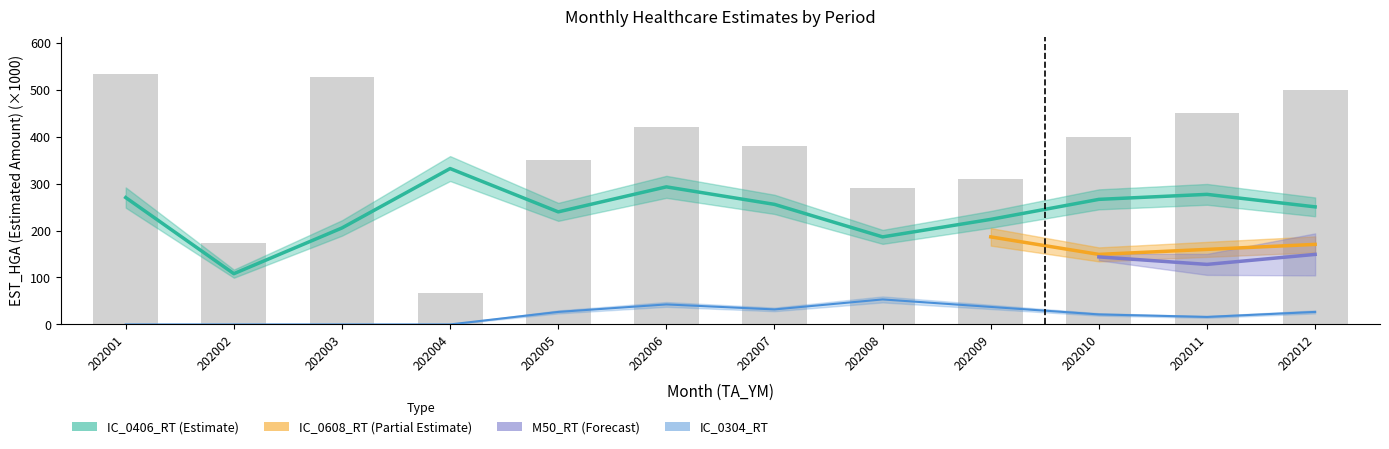

What is the value of the IC_0406_RT bar at the 3rd from the left?

205.5